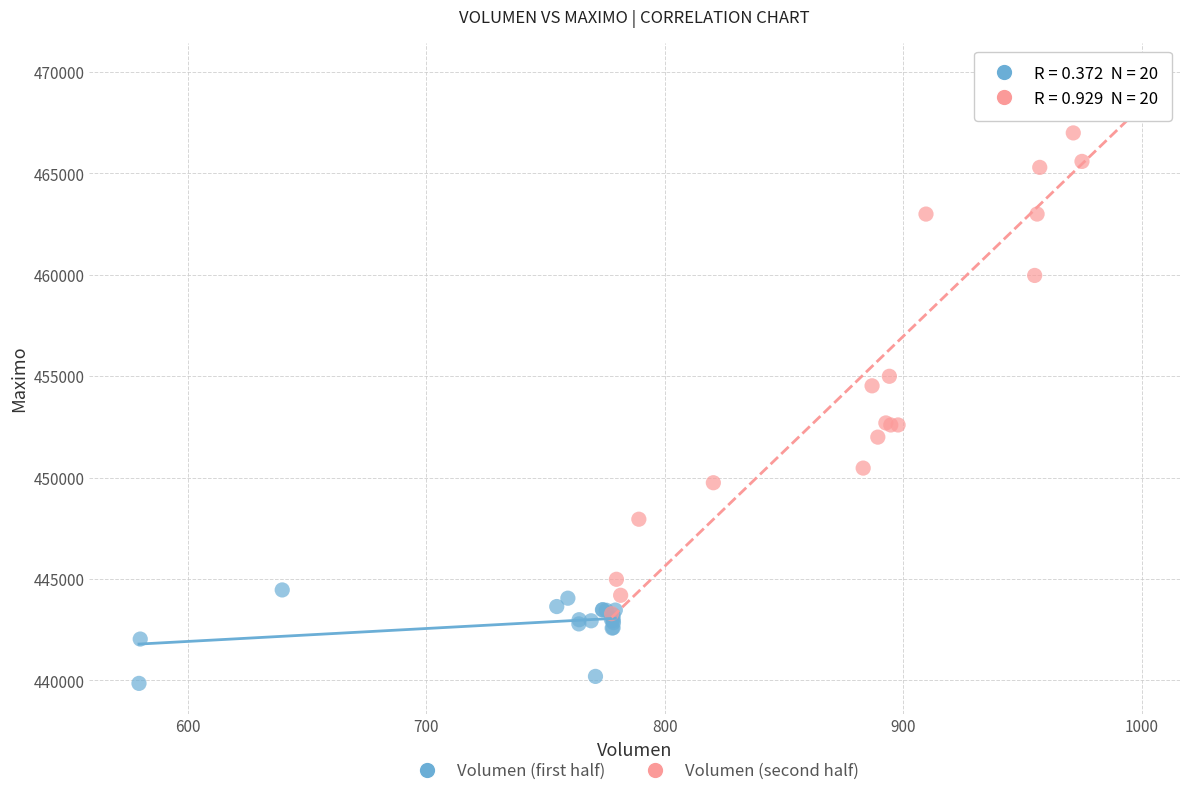

Which series has the widest spread of Y values?

Volumen (second half)